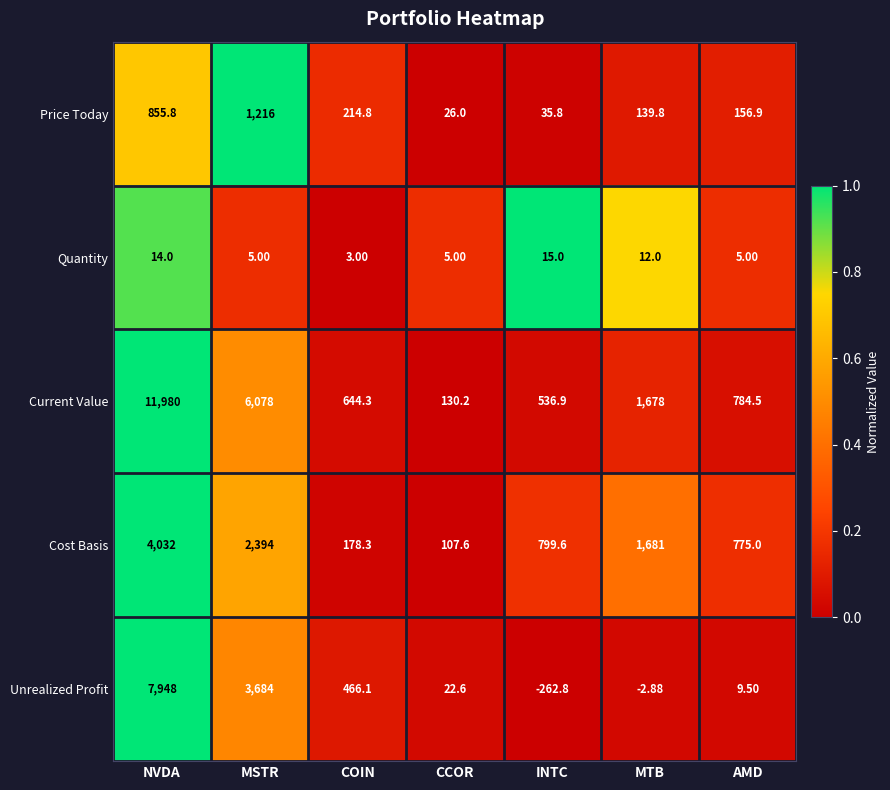

Count the number of data series in this chart.

5